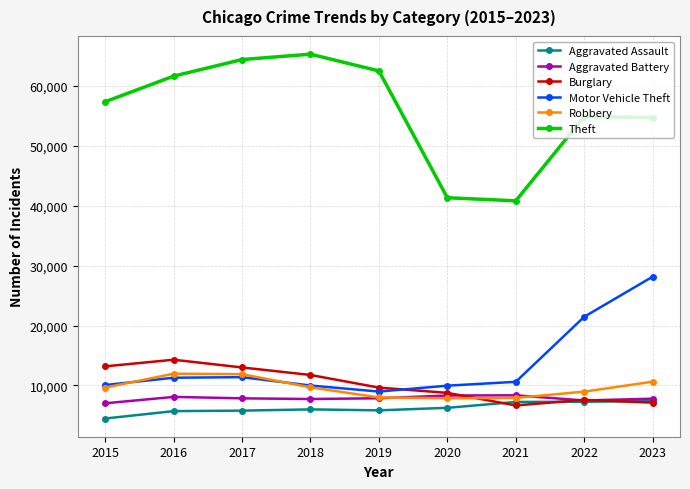

What is the value of the Aggravated Assault point at the 3rd from the left?

5793